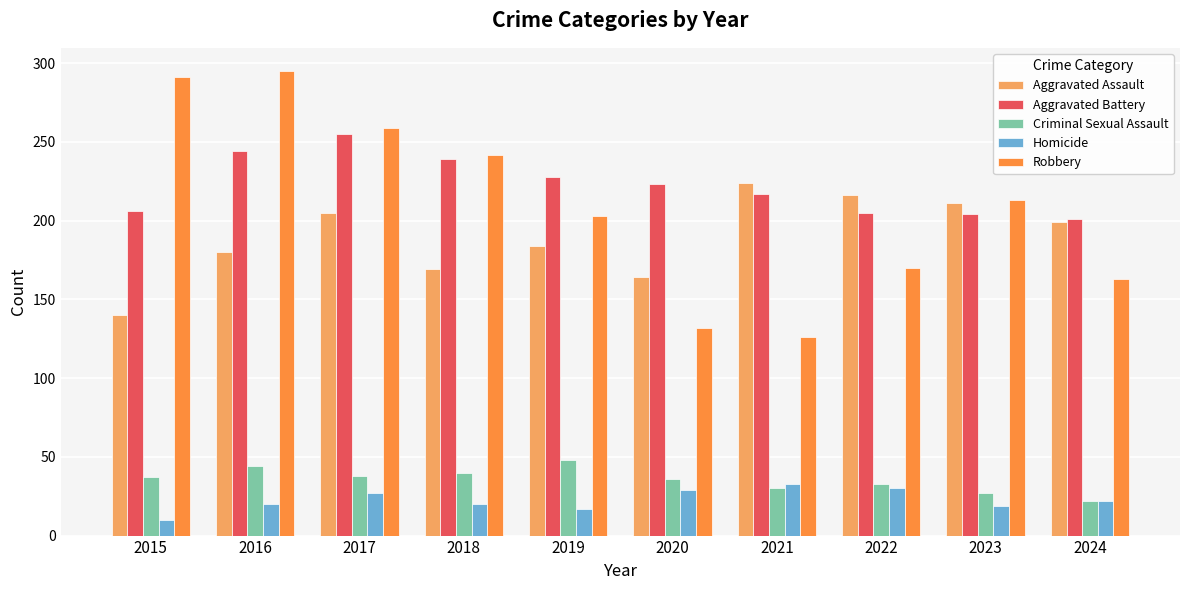

What is the difference between the second highest and minimum values in the Homicide series?

20